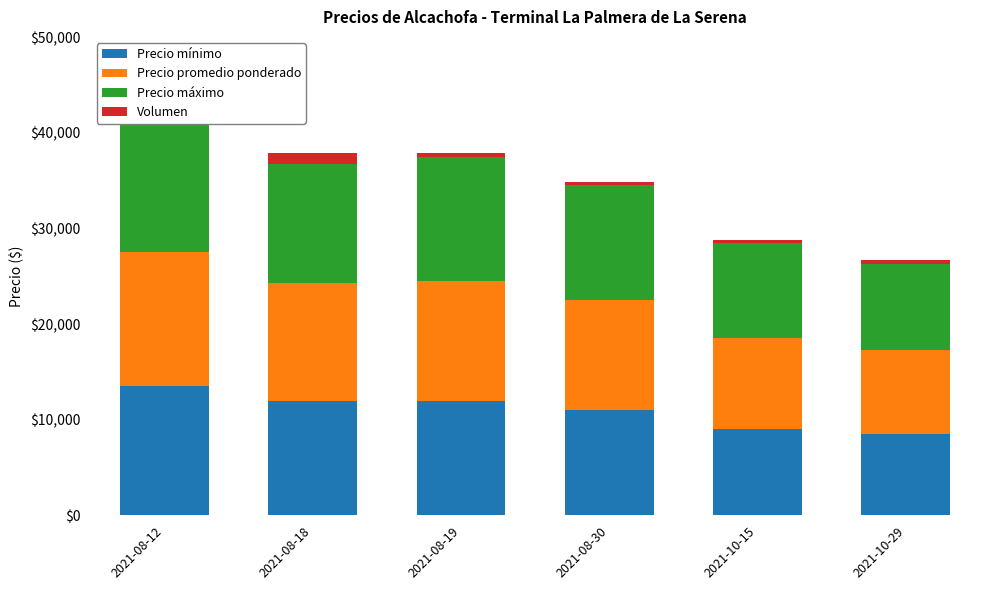

What is the label of the 5th bar from the left?

2021-10-15